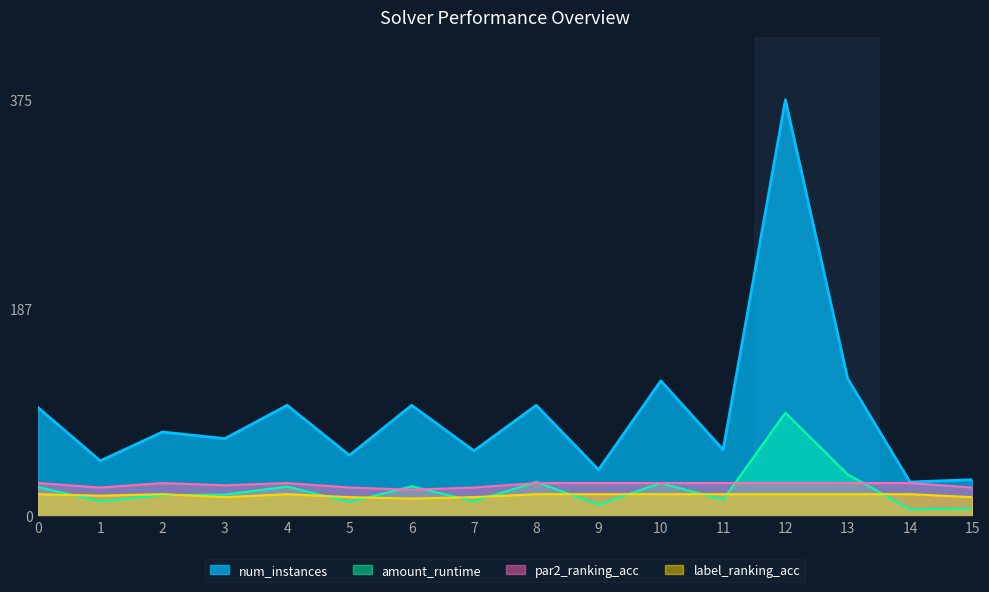

What is the sum of the num_instances values at 8 and 12?

475.0